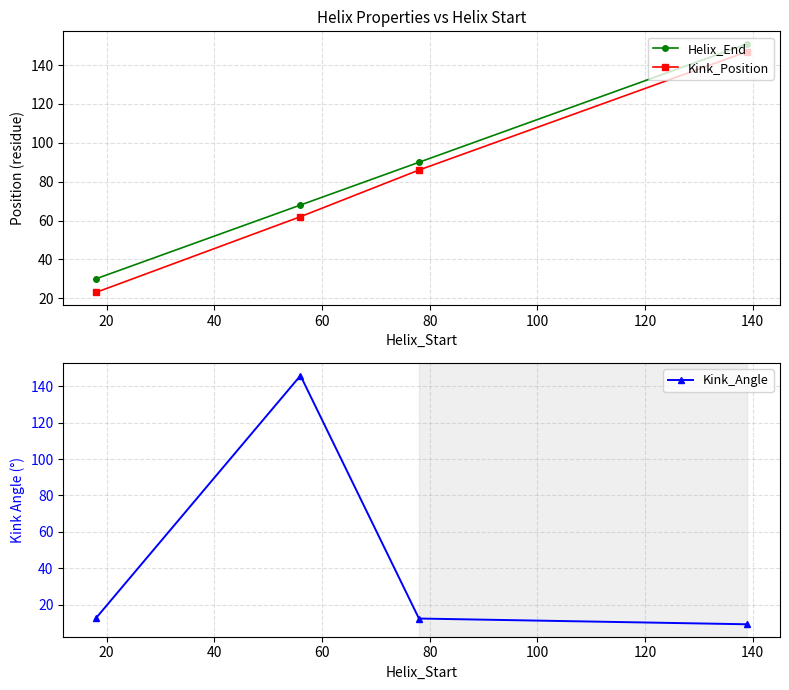

What is the value of the Kink_Position point at the 3rd from the left?

86